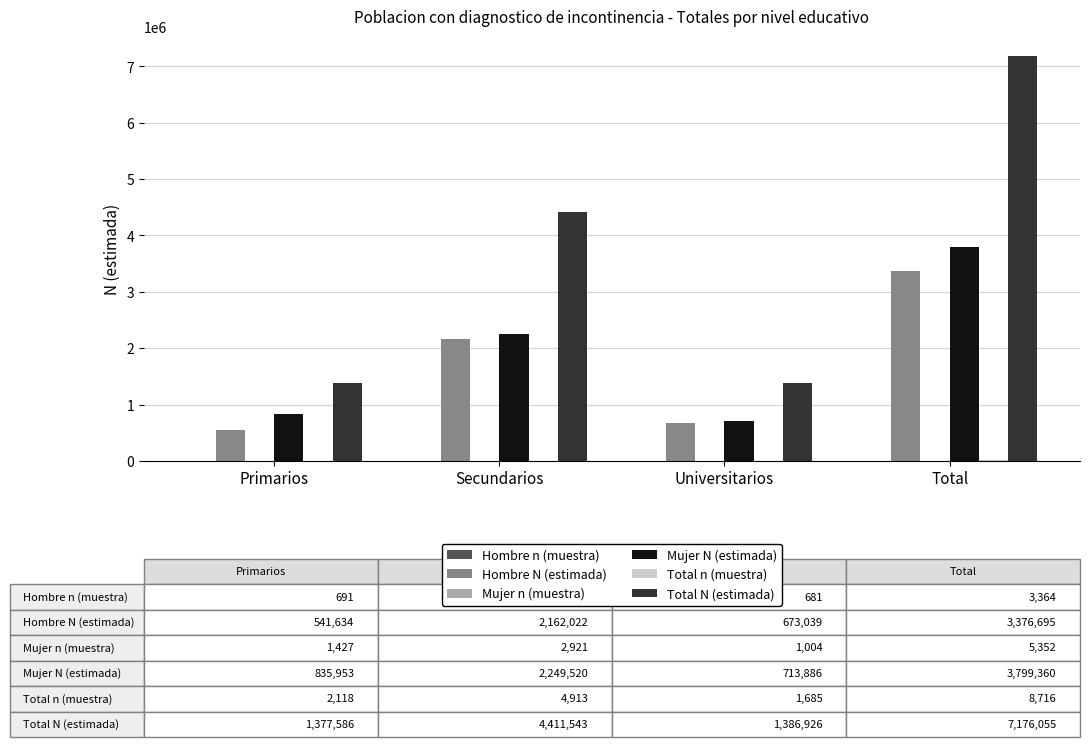

The value of Total N (estimada) at Primarios is 2146240. True or false?

False